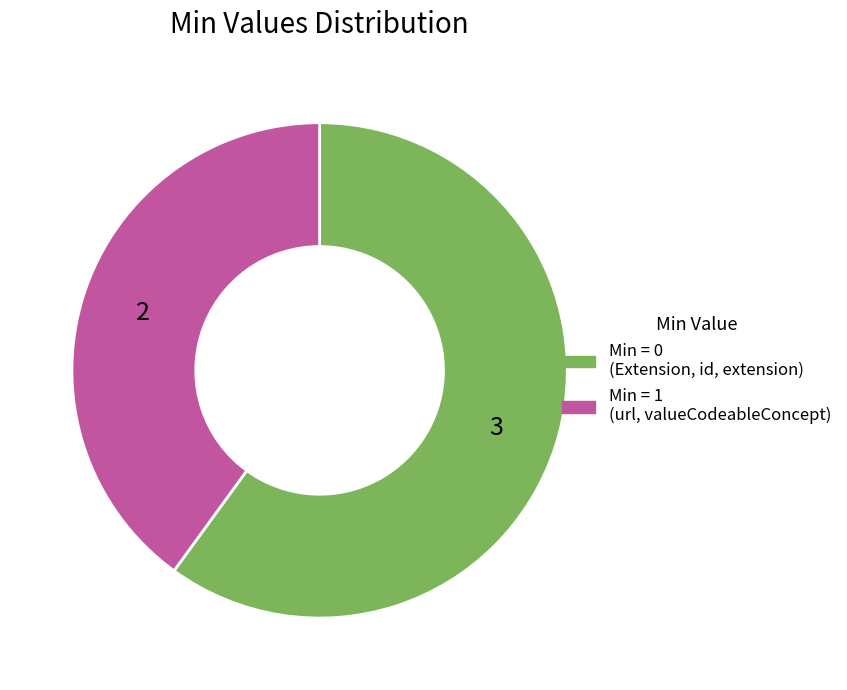

Is there a majority slice in this chart?

Yes